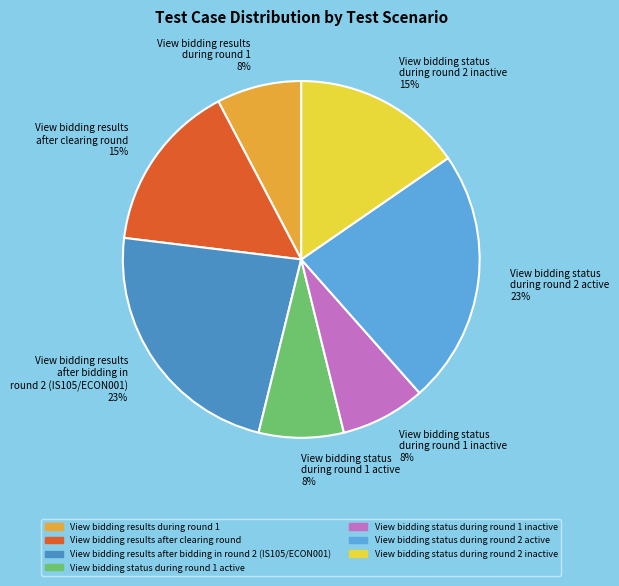

What percentage is the View bidding results during round 1 slice, to the nearest percent?

8%